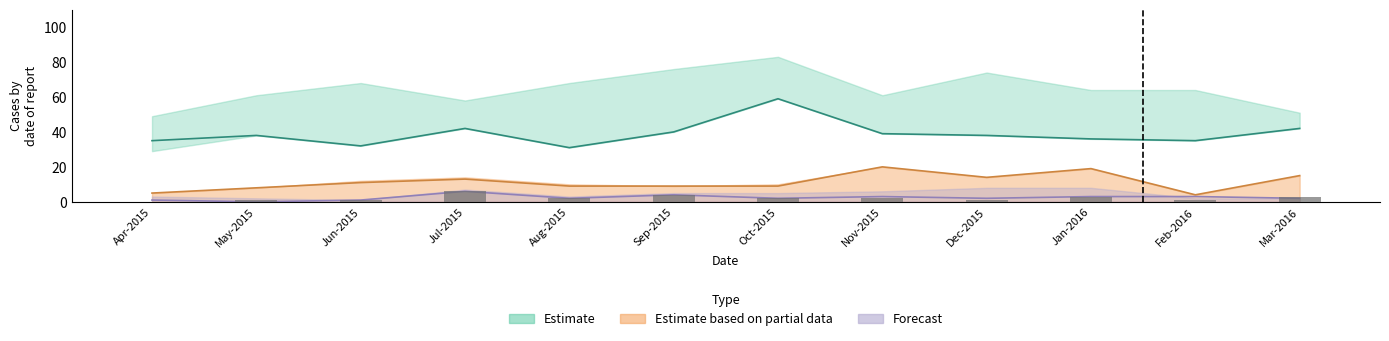

Rank the series by their average value, from highest to lowest.

Estimate, Estimate based on partial data, Forecast